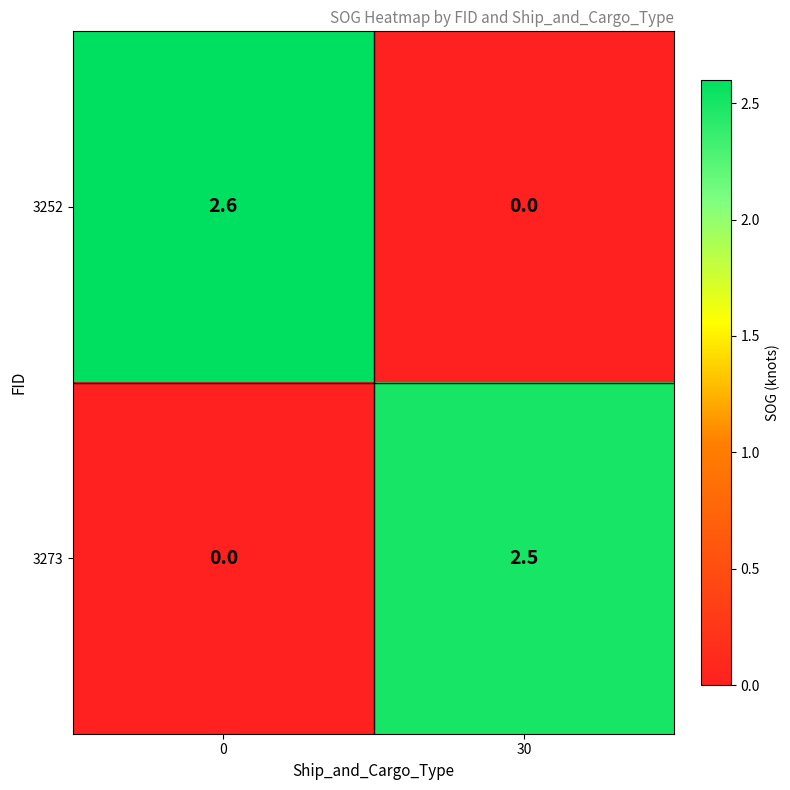

What is the sum of all 3273 values?

2.5